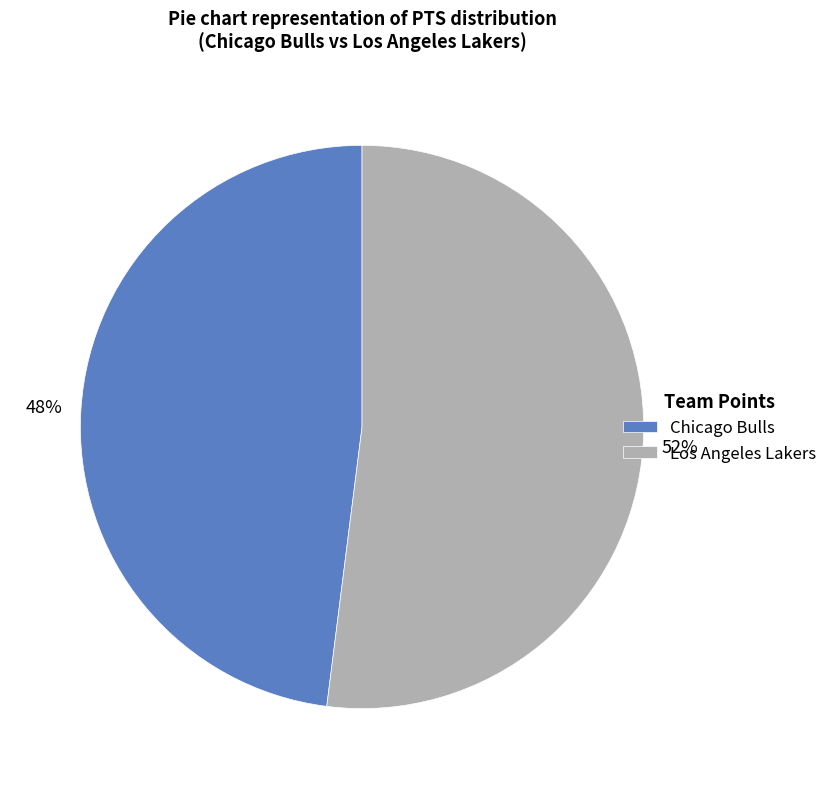

What percentage is the Los Angeles Lakers slice, to the nearest percent?

52%